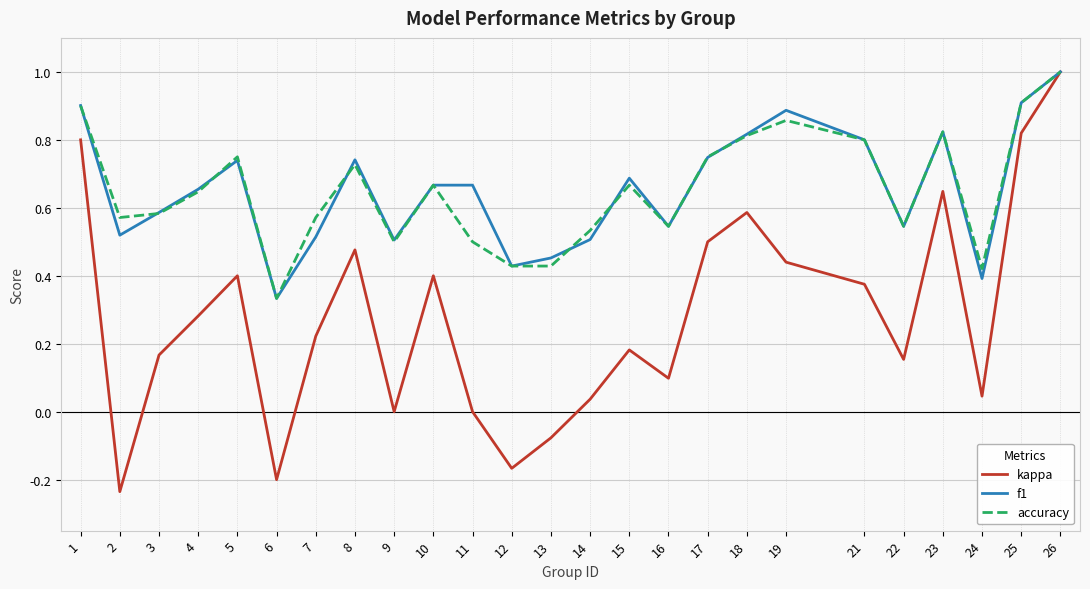

How many lines are shown in the chart?

3